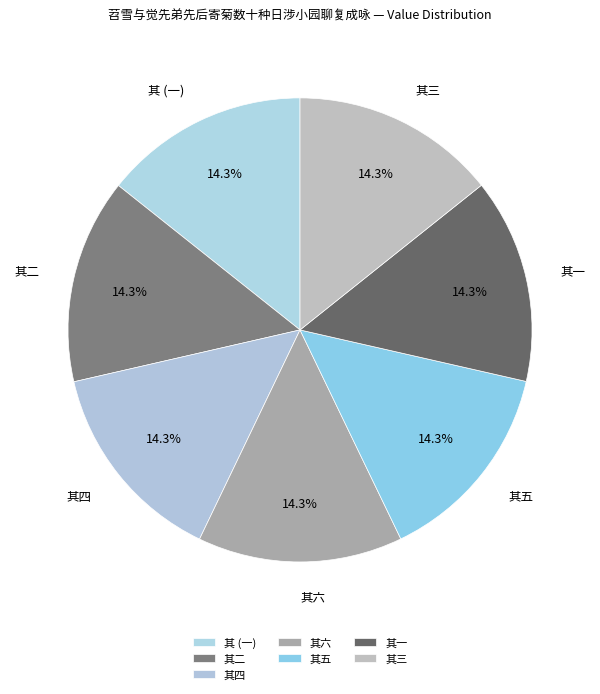

How many slices are in this pie chart?

7